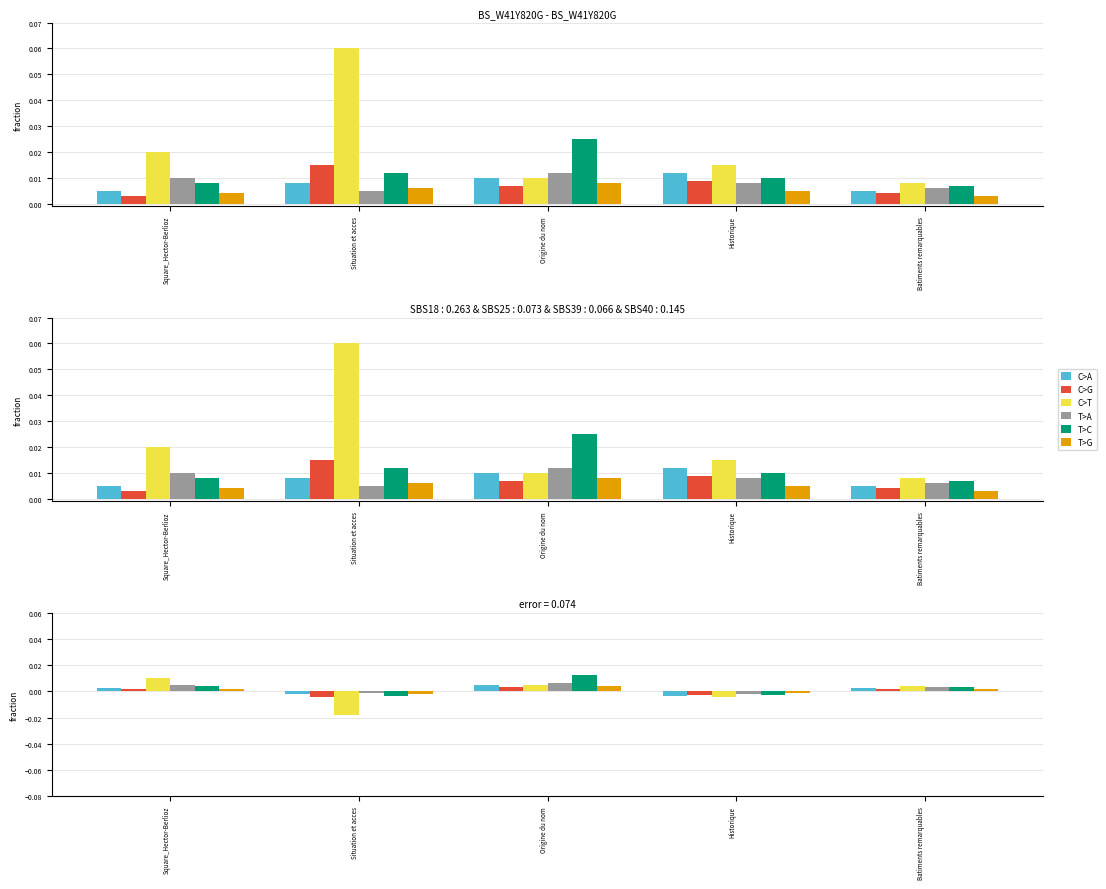

At which category does the chart reach its minimum across all series?

Situation et acces